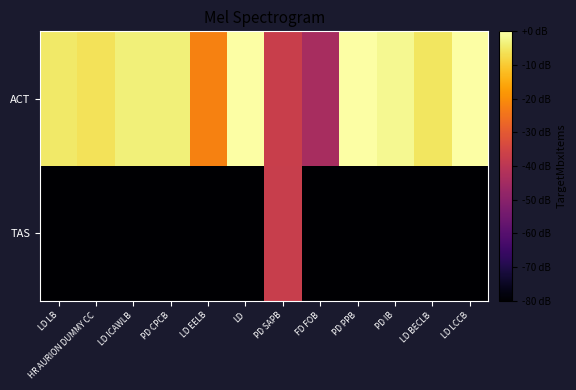

What is the spread (max minus min) of values at FD FOB?

66.0